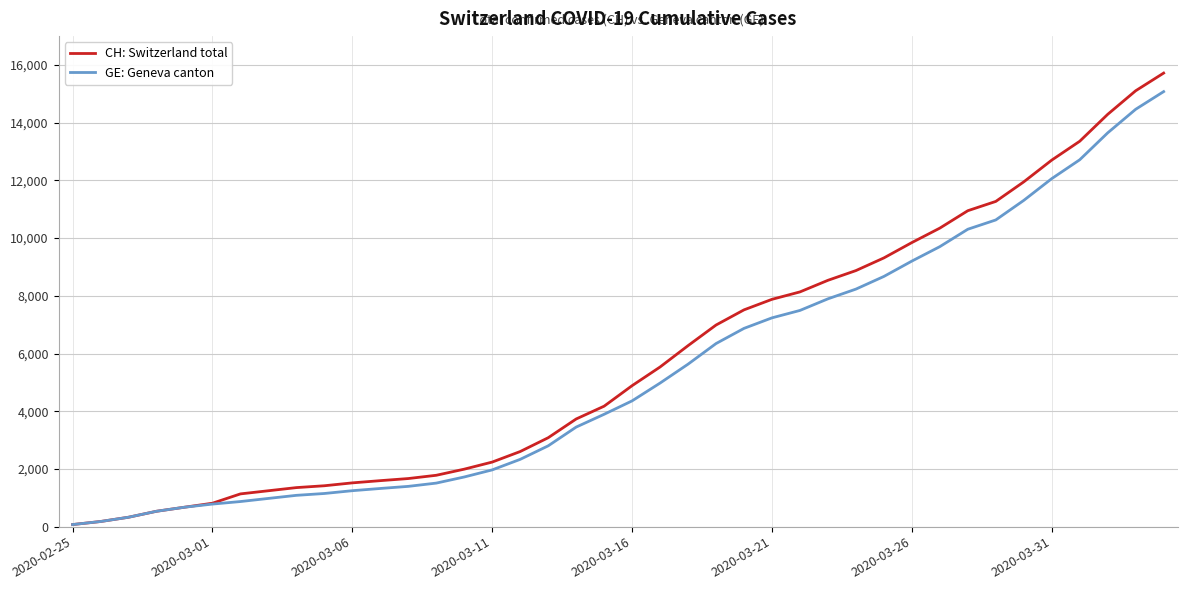

Which series has the largest range (max minus min)?

CH: Switzerland total